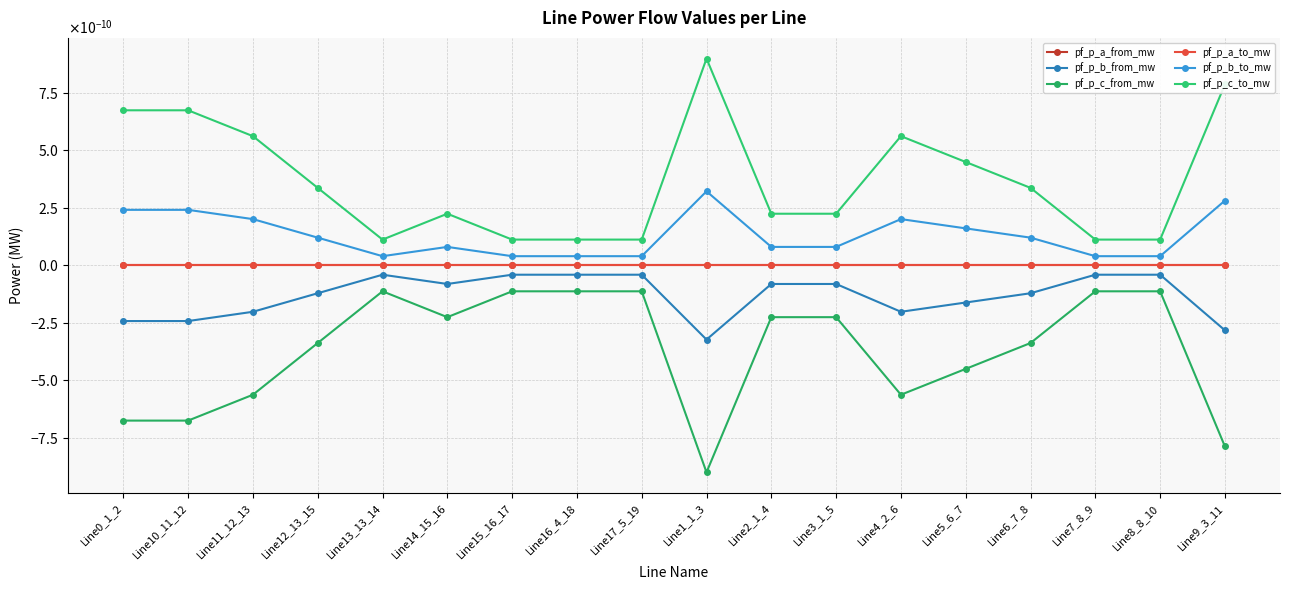

Does the chart have visible grid lines?

Yes